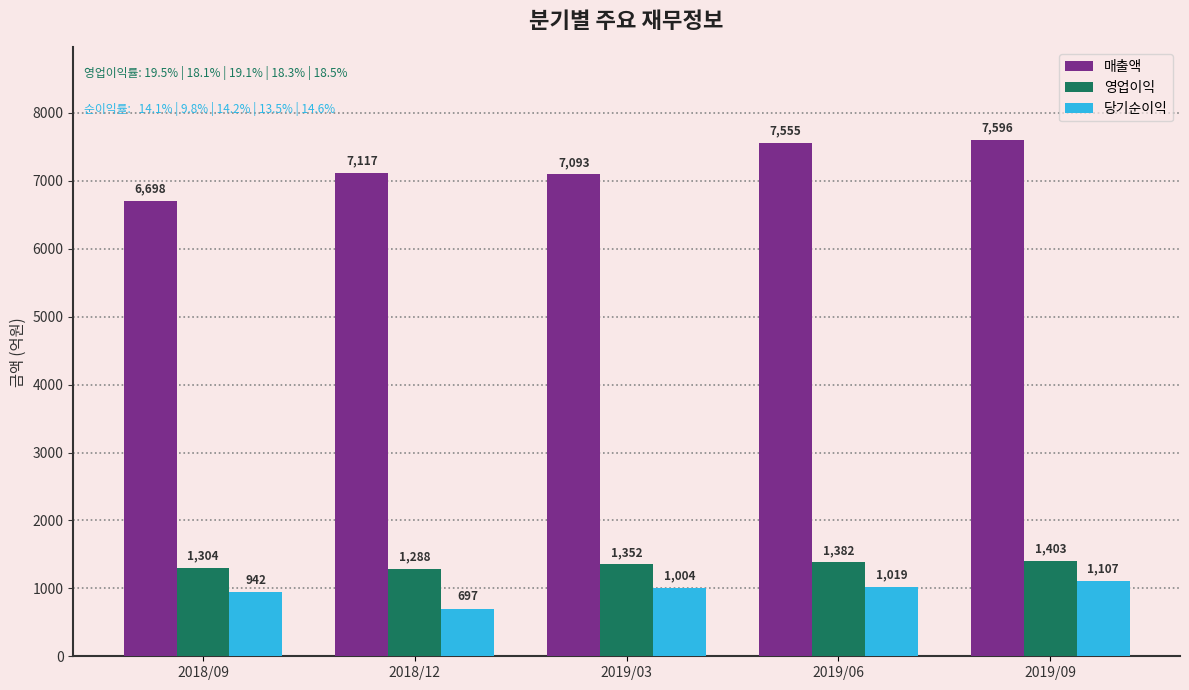

Which series changed the most between 2018/09 and 2019/09?

매출액